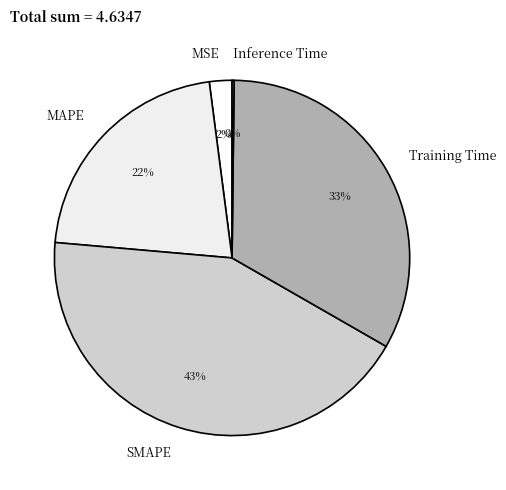

Is there any slice that represents more than half of the pie?

No